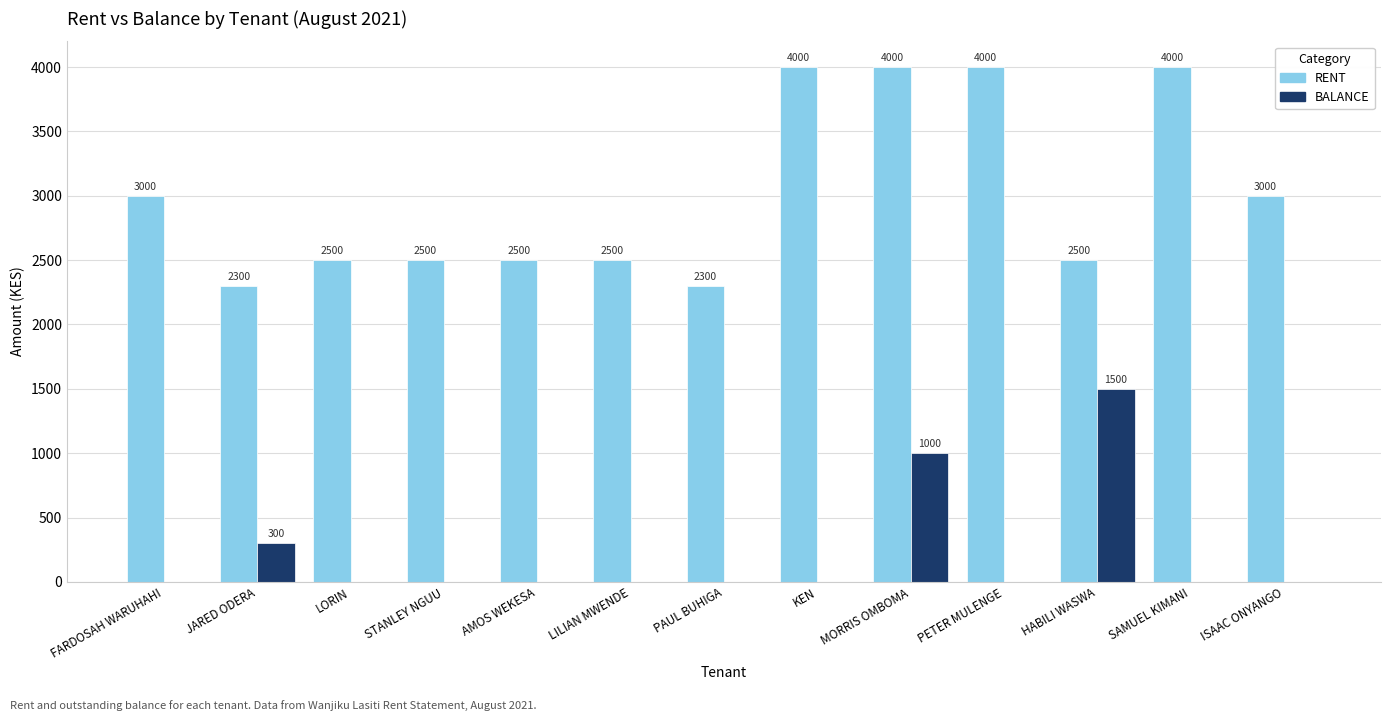

What is the greatest value displayed?

4000